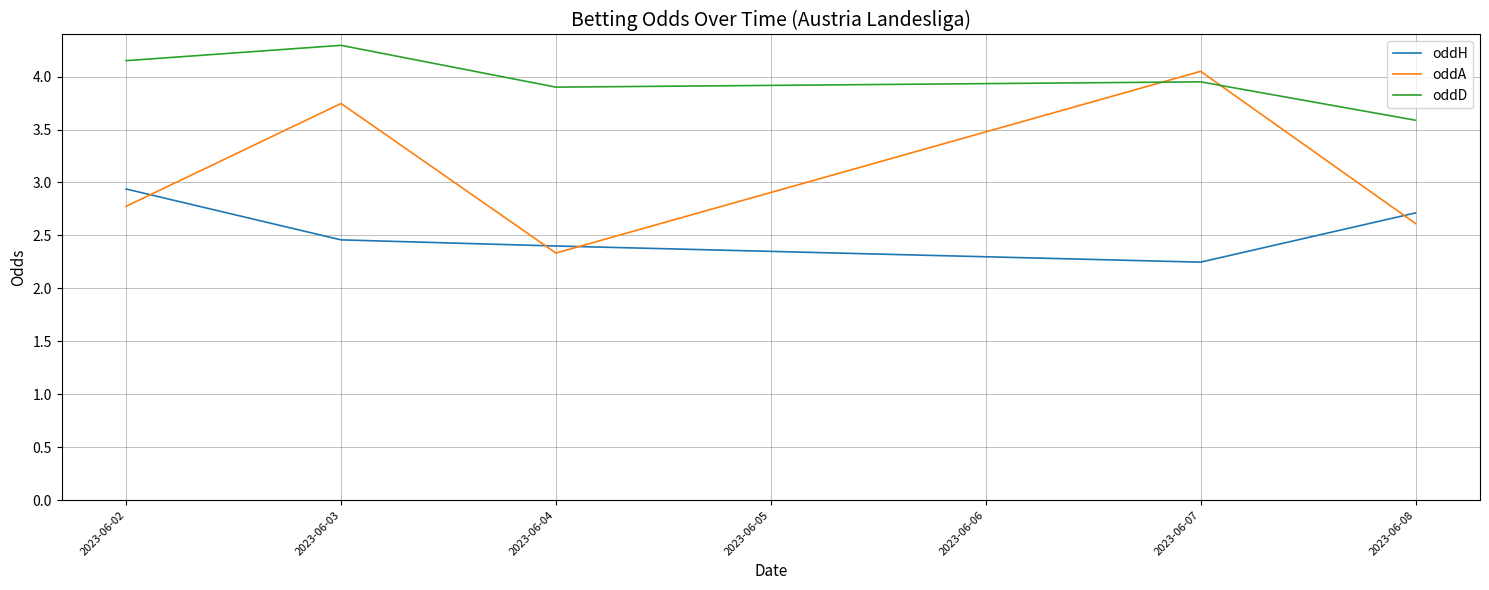

Between 2023-06-02 and 2023-06-04, which series saw the biggest shift?

oddH